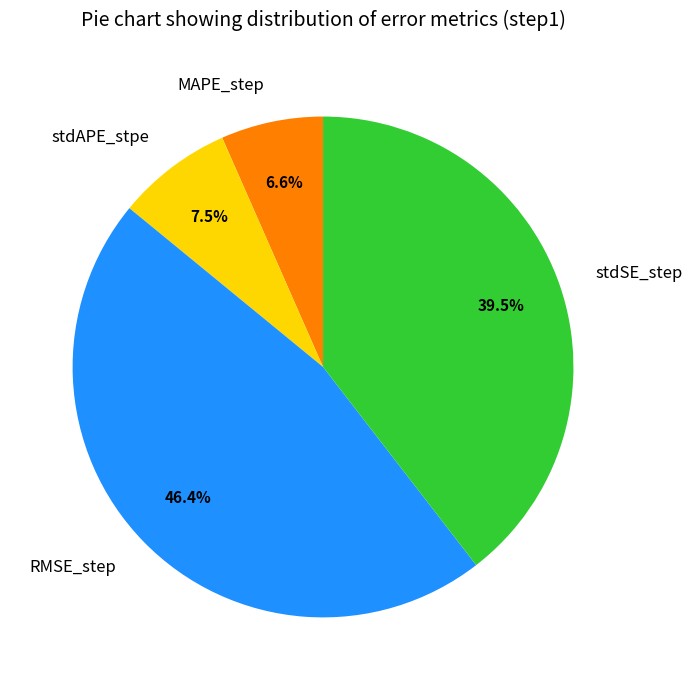

To the nearest percent, what percentage of the pie is MAPE_step?

7%